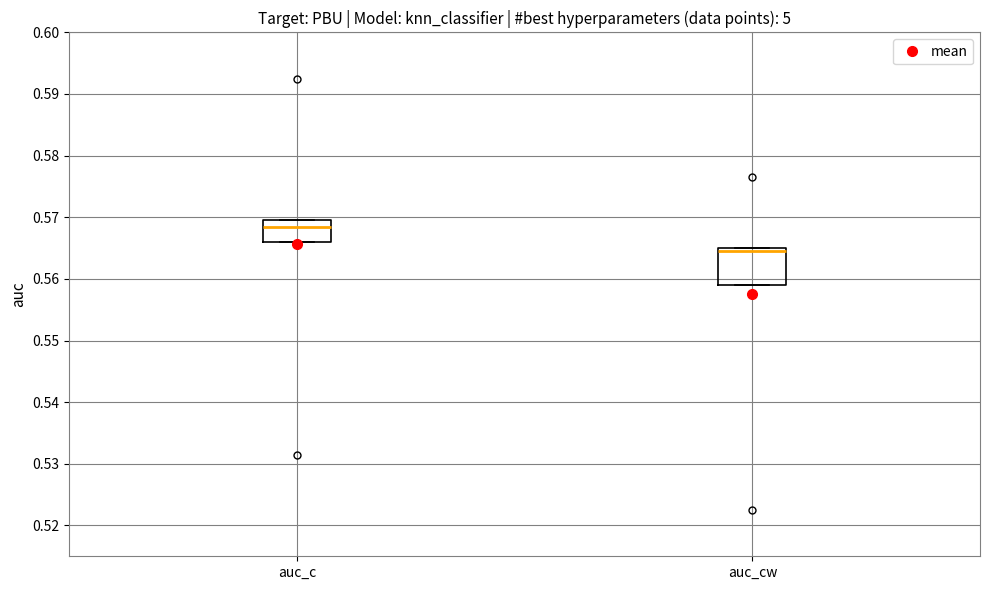

Which box's median line is the highest?

auc_c